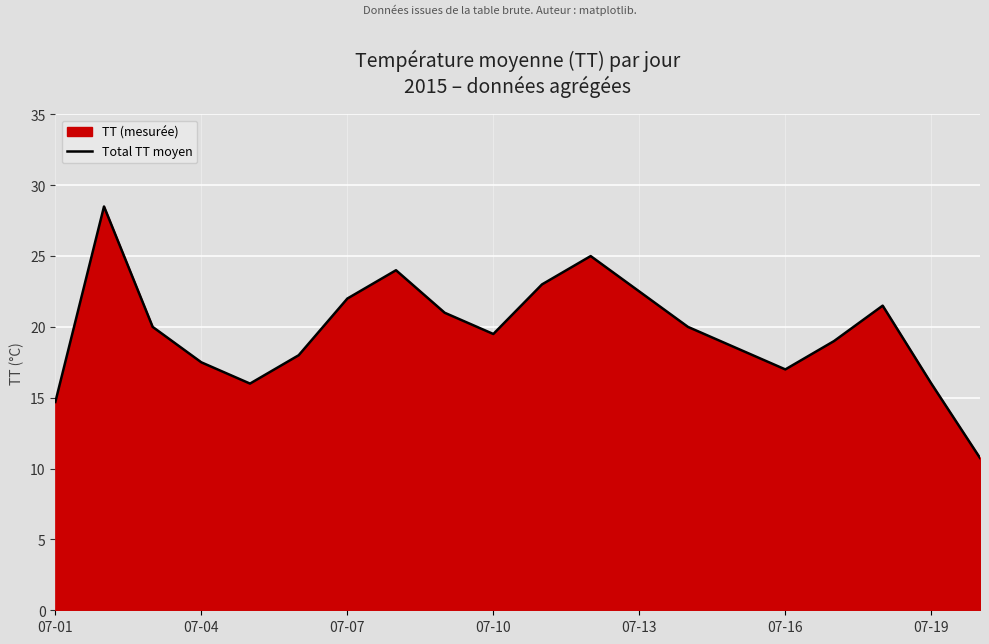

Read the value at 7.

24.0